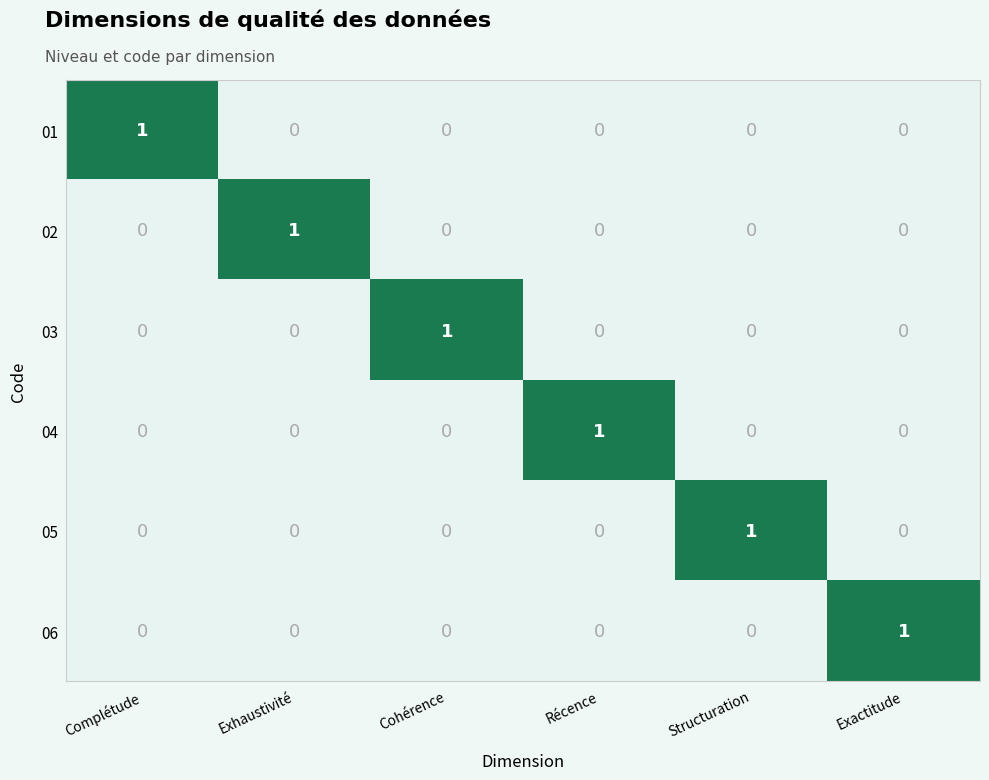

Between Exactitude and Cohérence, which is larger?

Exactitude